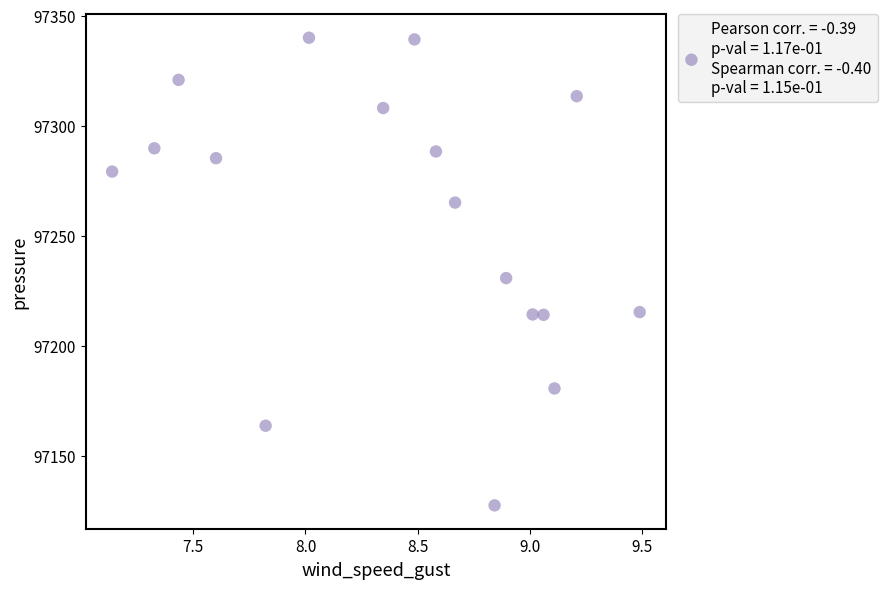

What is the range of Y values (max minus min)?

212.4